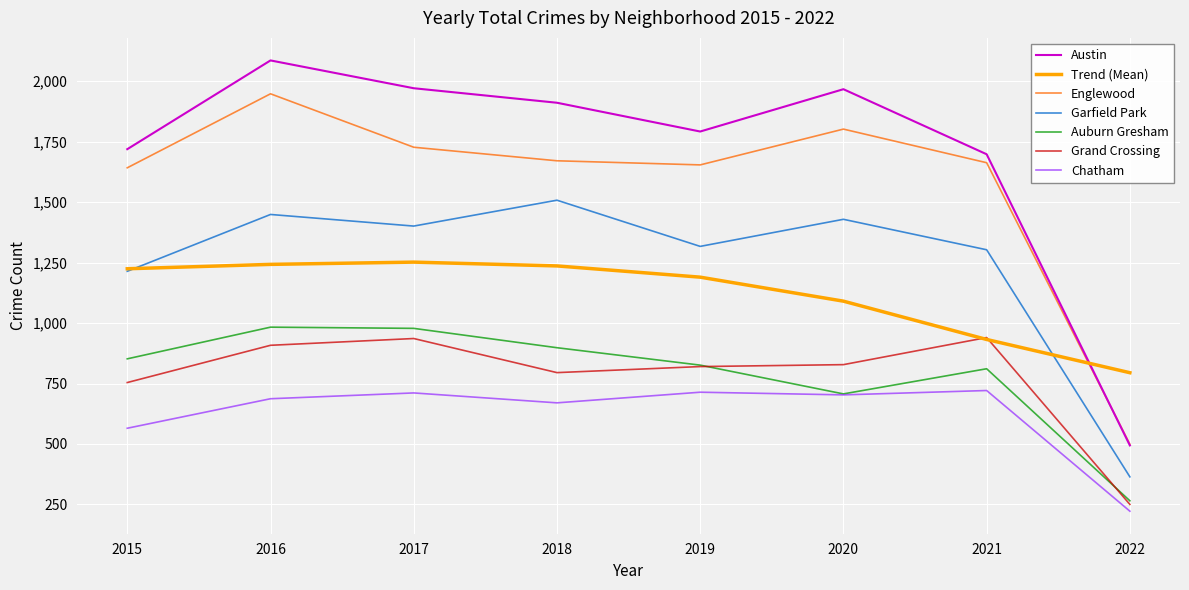

Is it true that Englewood equals 556.5 at 2016?

False